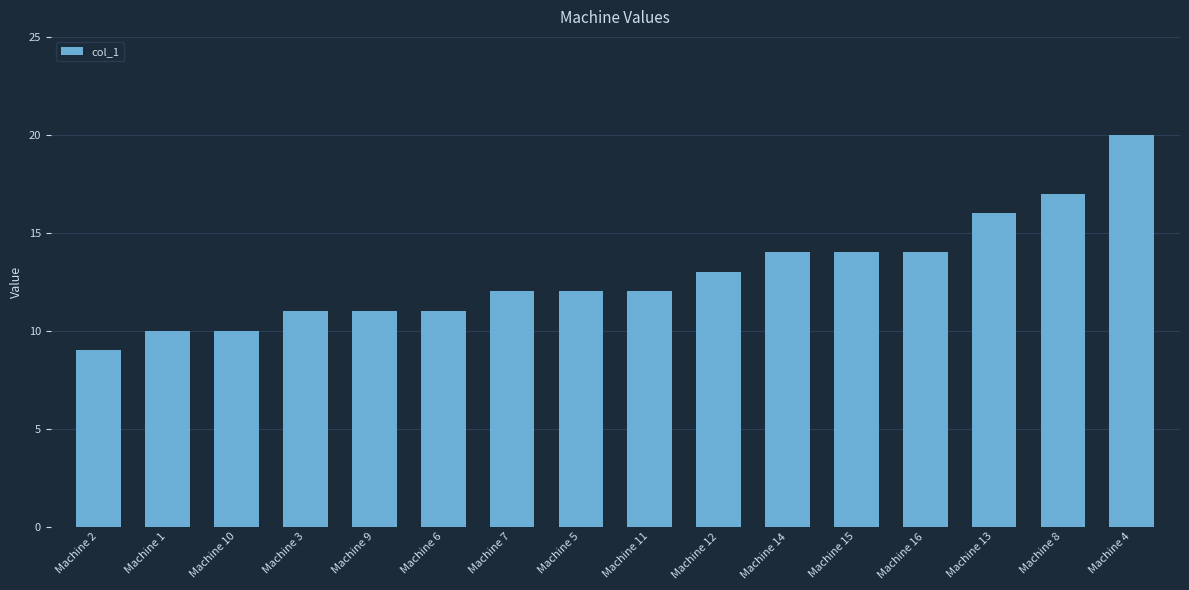

What is the label of the 3rd bar from the left?

Machine 10